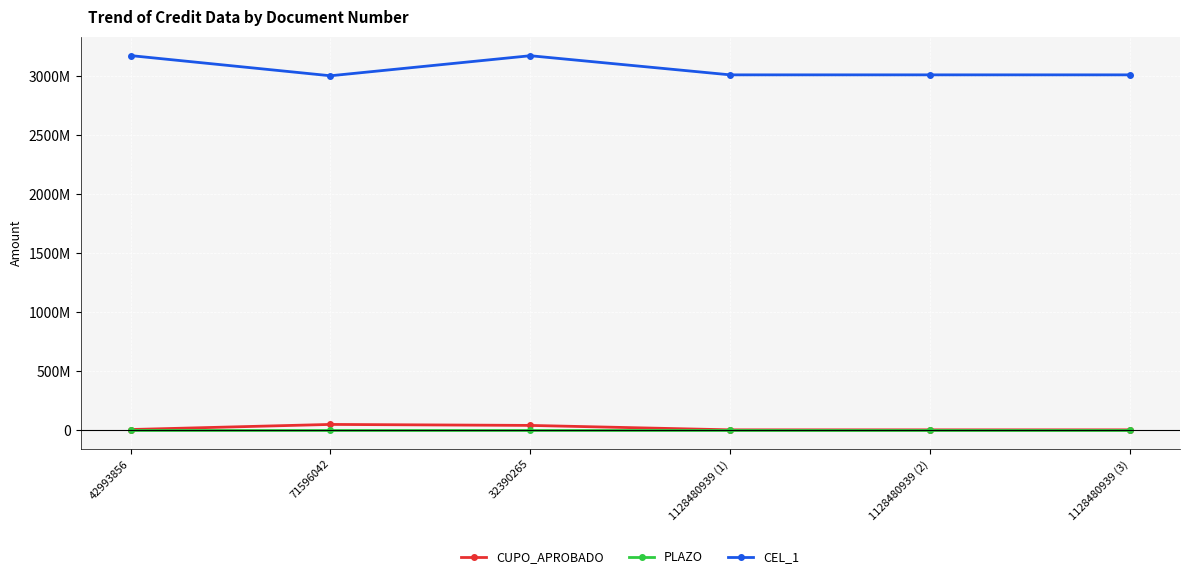

What is the label of the 1st point from the left?

42993856